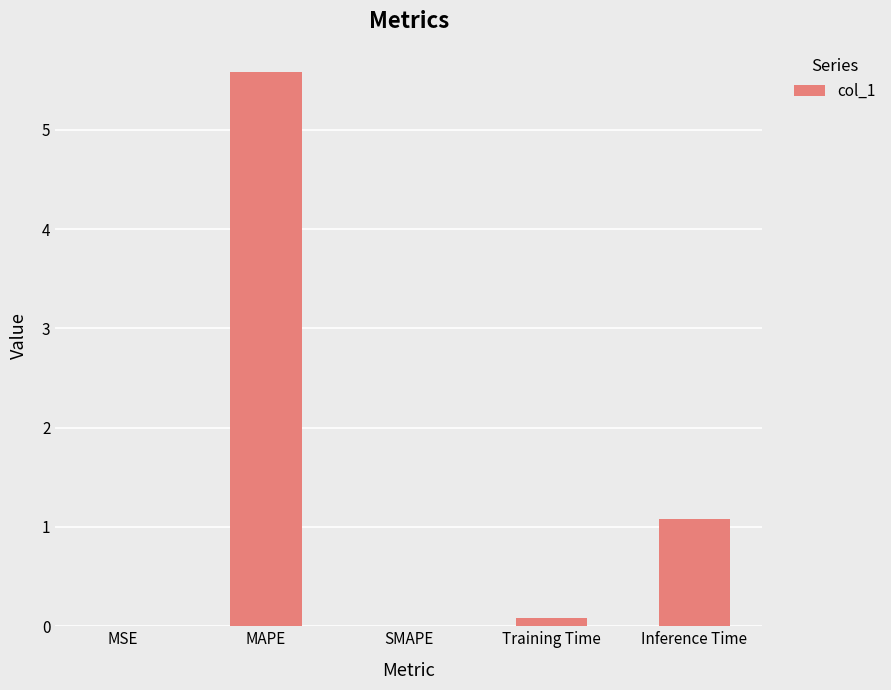

What is the change in value from MAPE to Inference Time?

-4.5